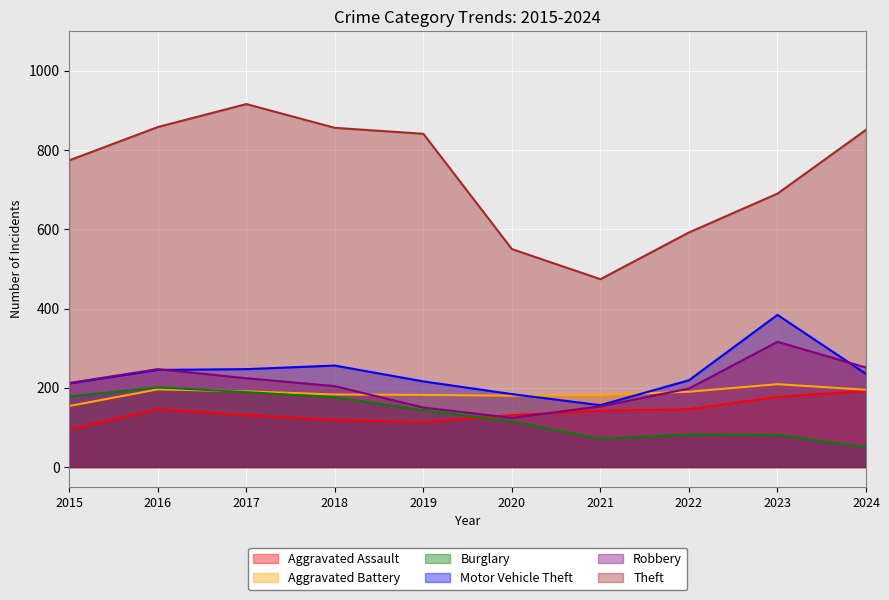

What is the minimum value shown in the chart?

50